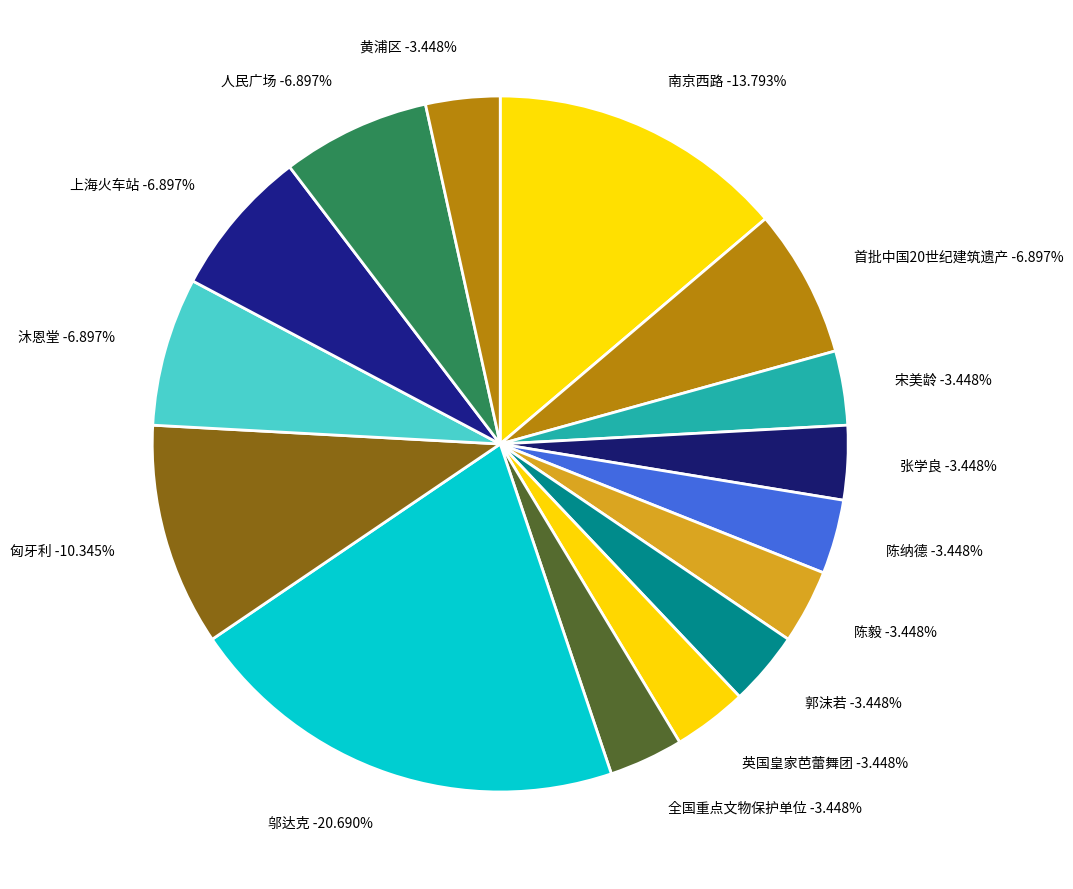

Is there a majority slice in this chart?

No